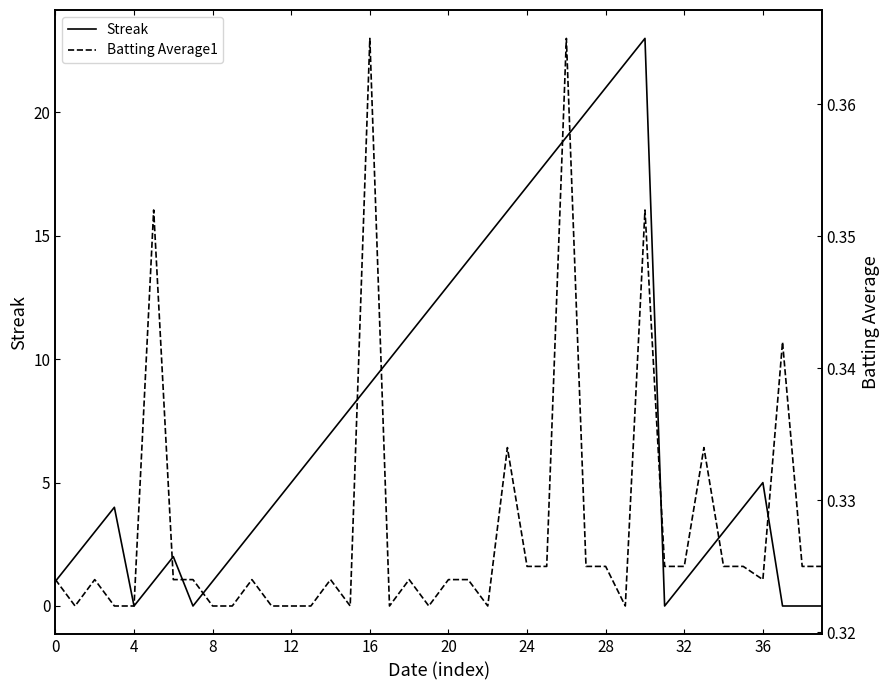

In Streak, how many points are higher than both neighbors (excluding endpoints)?

4